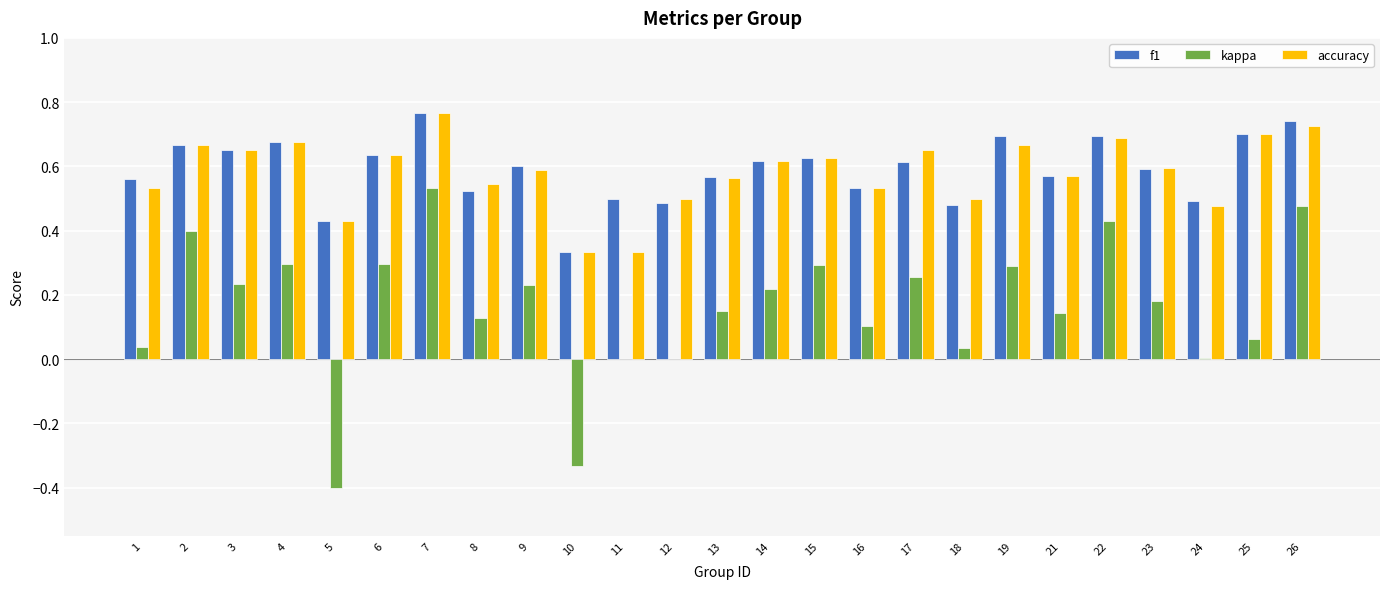

At which category is the sum across all series the highest?

7